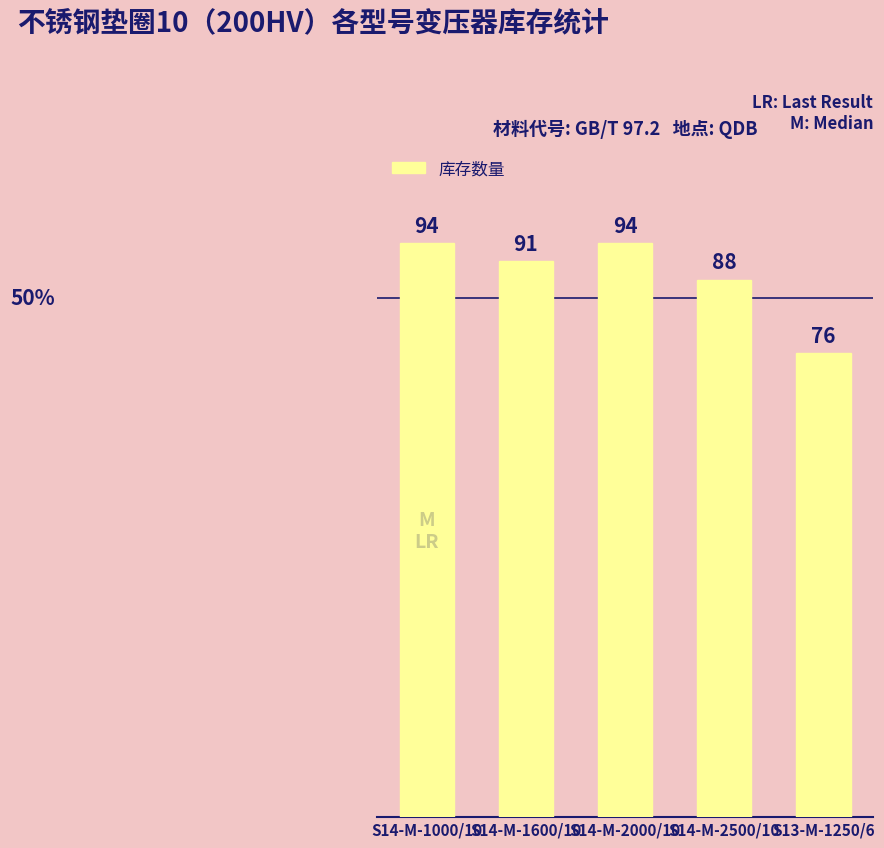

What is the maximum value shown in the chart?

94